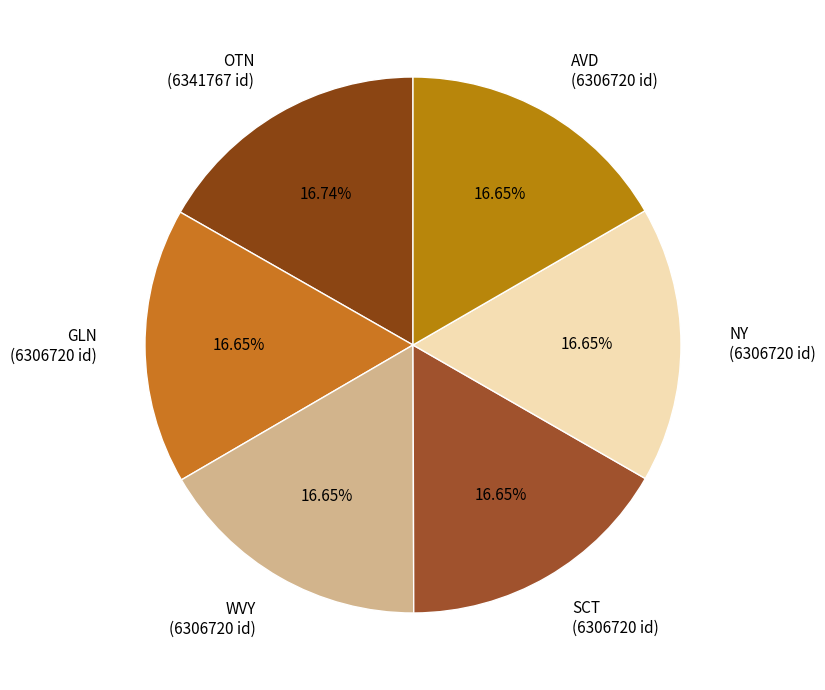

Approximately how many times larger is the value at OTN (6341767 id) compared to AVD (6306720 id)?

1.0